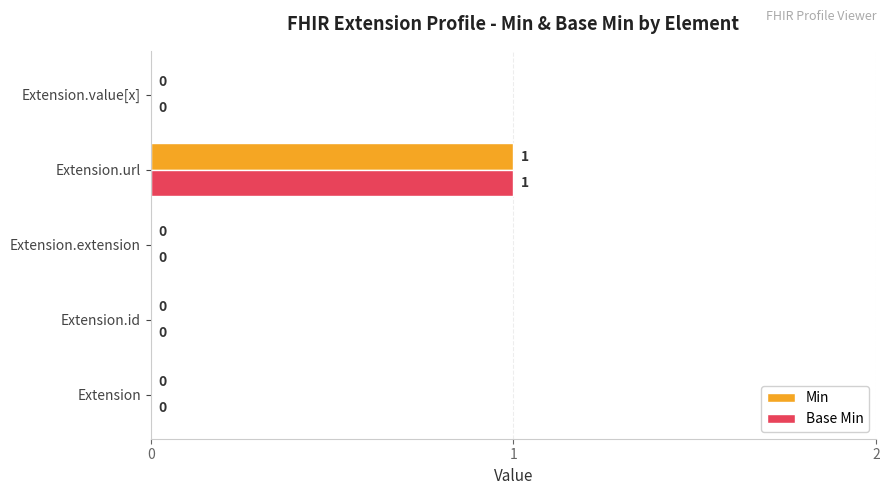

Is it true that Min equals 0 at Extension.extension?

True